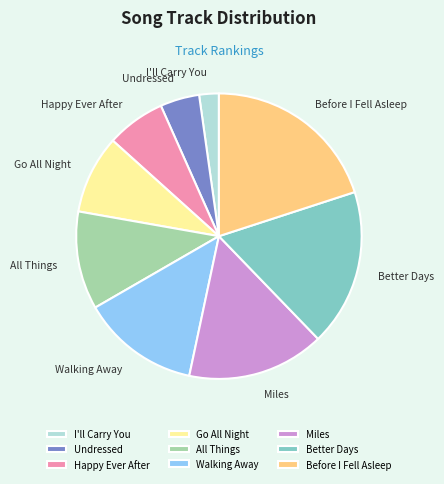

Rank the categories by value from lowest to highest.

I'll Carry You, Undressed, Happy Ever After, Go All Night, All Things, Walking Away, Miles, Better Days, Before I Fell Asleep